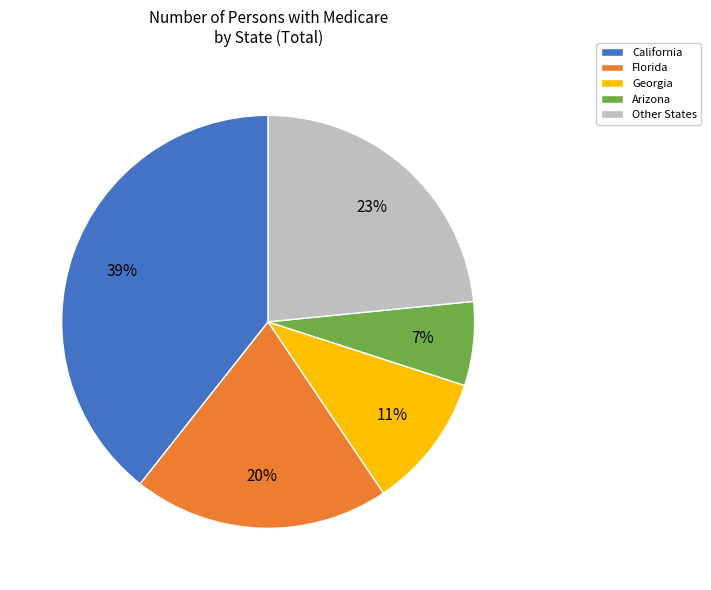

Combined, do Arizona and Georgia account for over 50%?

No